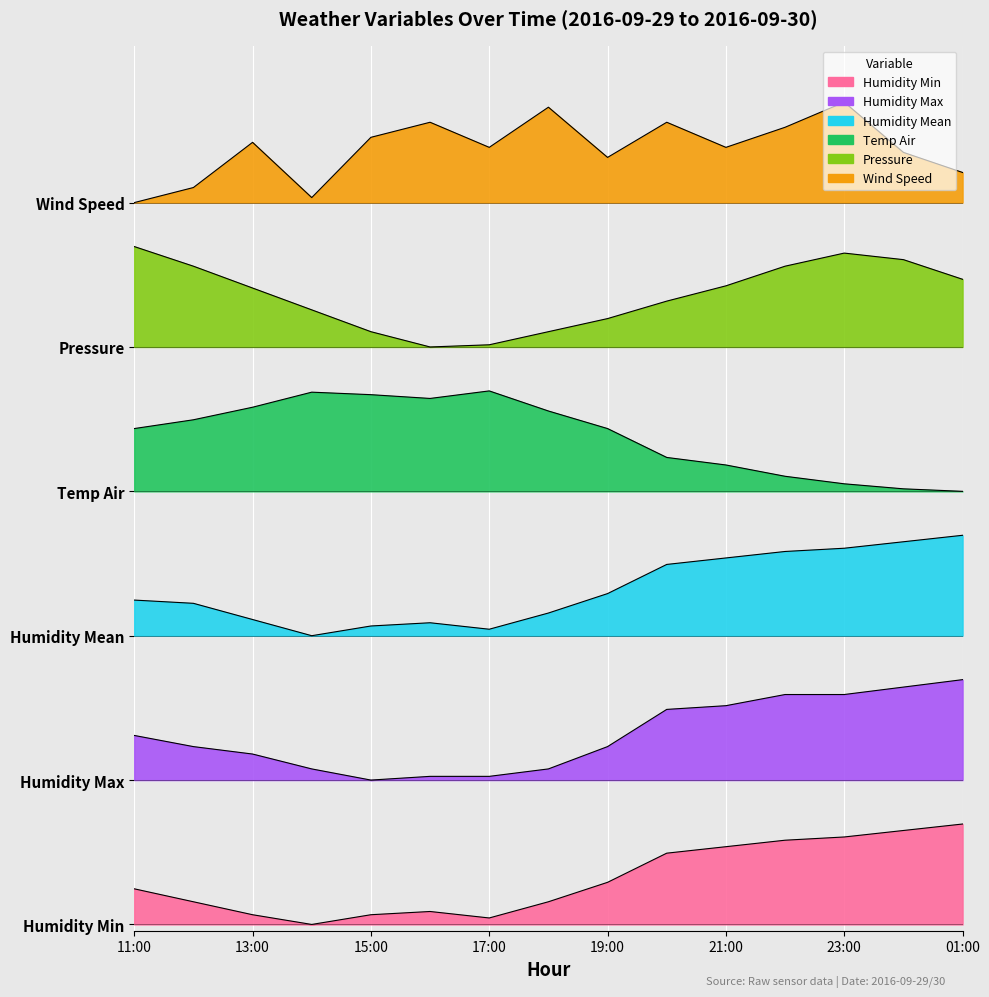

How many categories are shown in the chart?

15